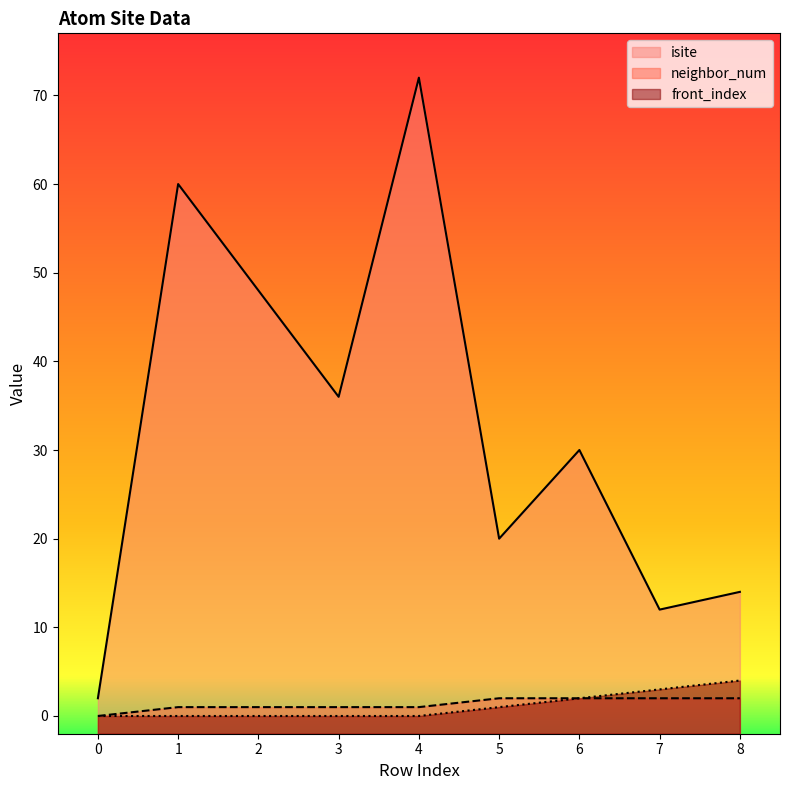

At which category is the sum across all series the highest?

4